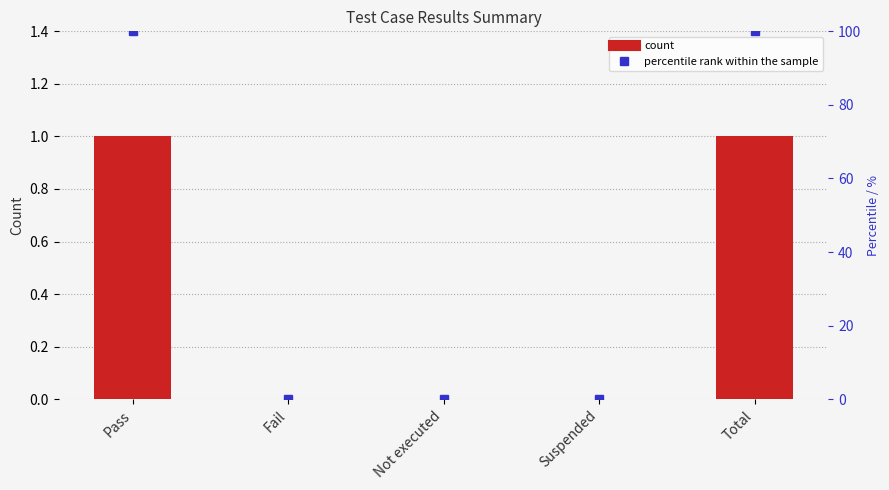

Reading left to right, list all the values displayed in this chart.

col_7: 1	0	0	0	1
percentile rank within the sample: 100	0	0	0	100